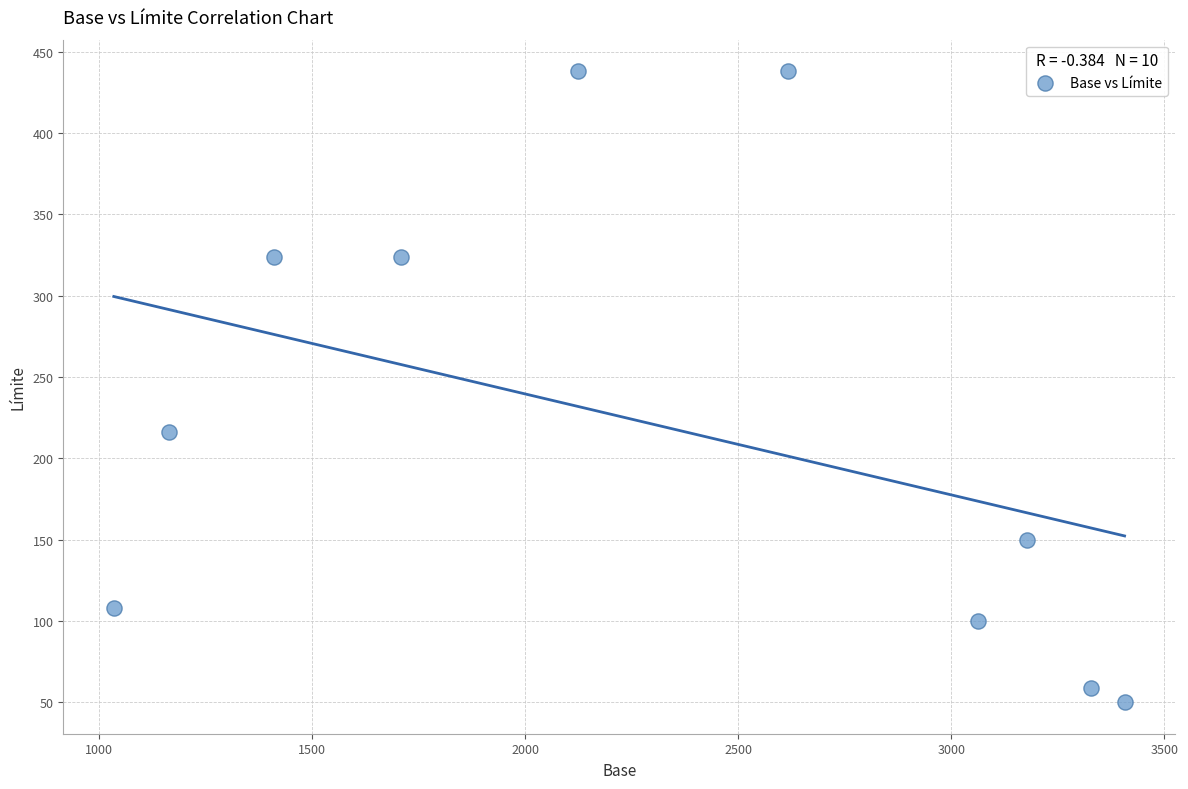

What Y value in the scatter plot is closest to 244?

216